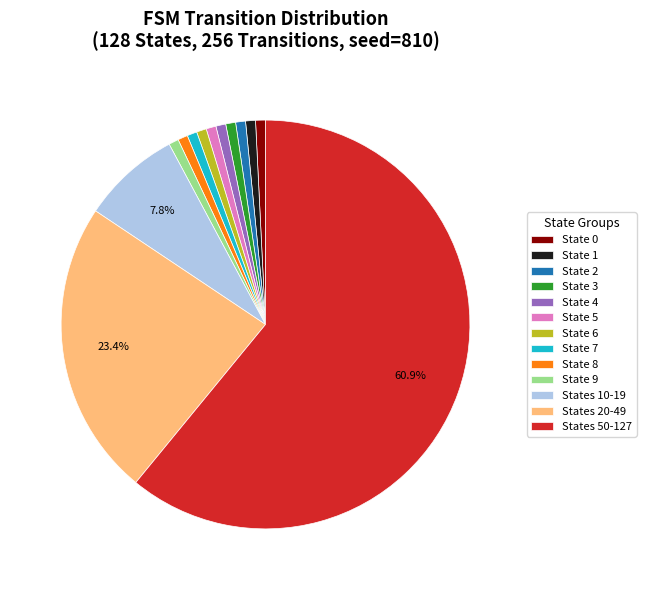

What is the majority slice?

States 50-127